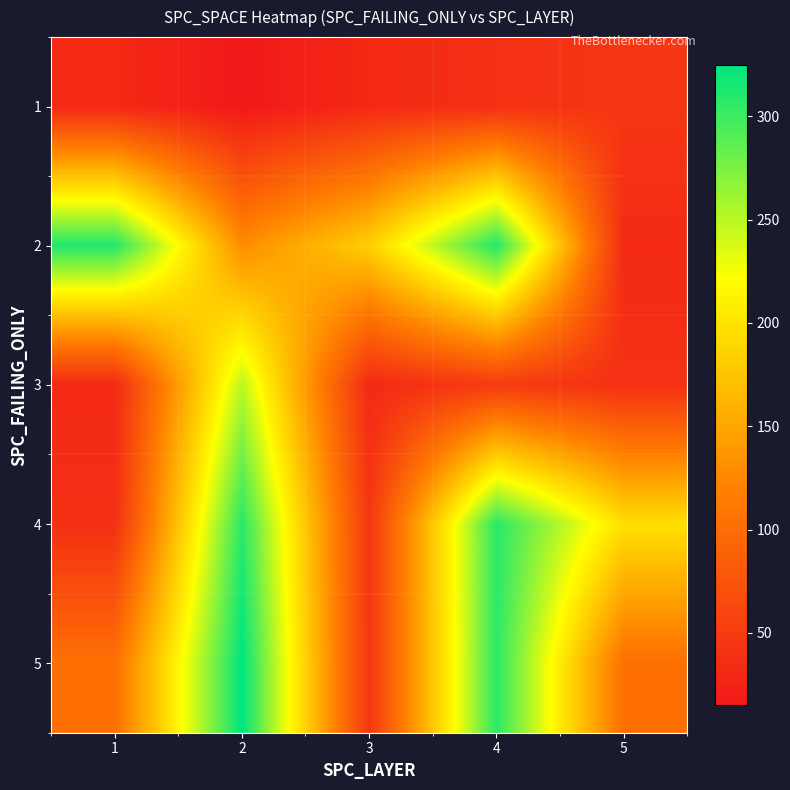

List the series in order of their peak value, lowest first.

1, 3, 4, 2, 5